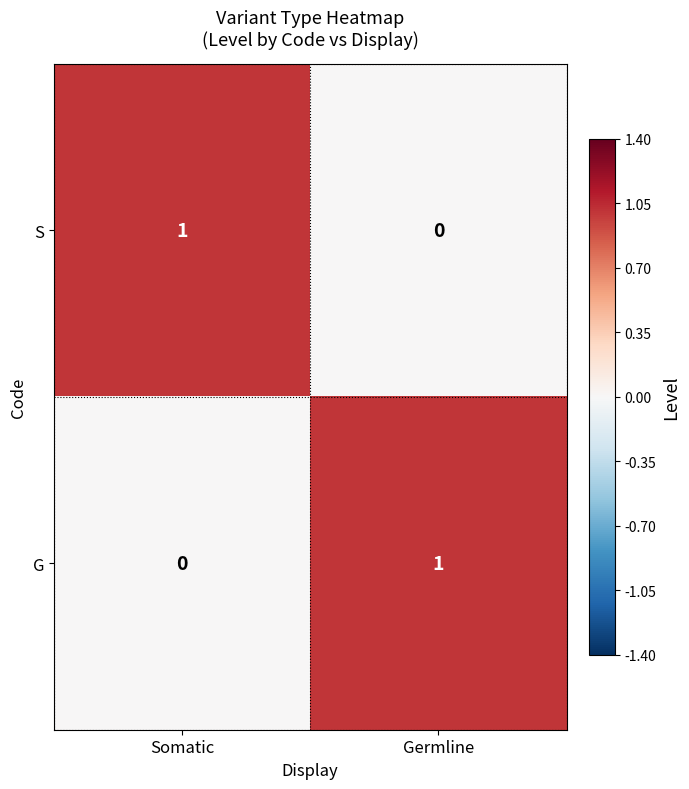

At Somatic, list the series in order from smallest to largest.

G, S